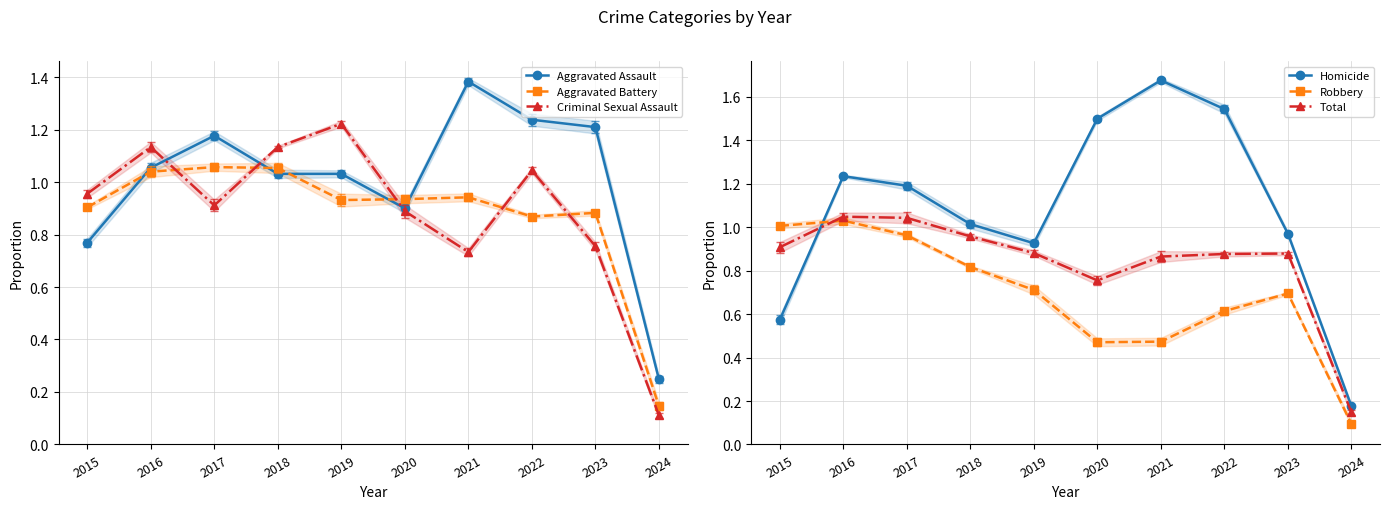

At which category is the sum across all series the highest?

2016